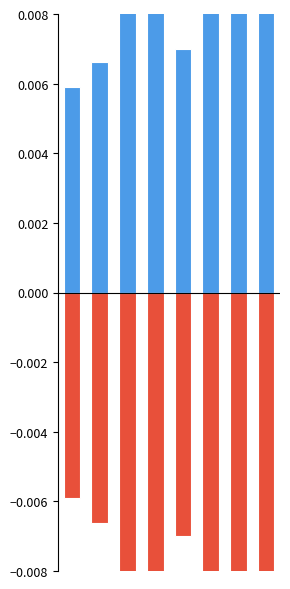

Count the number of categories in the chart.

8